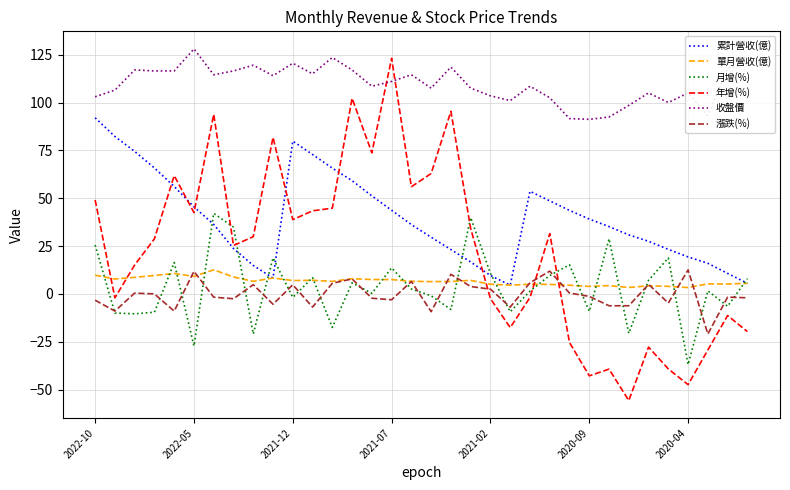

What is the minimum value shown in the chart?

-55.7